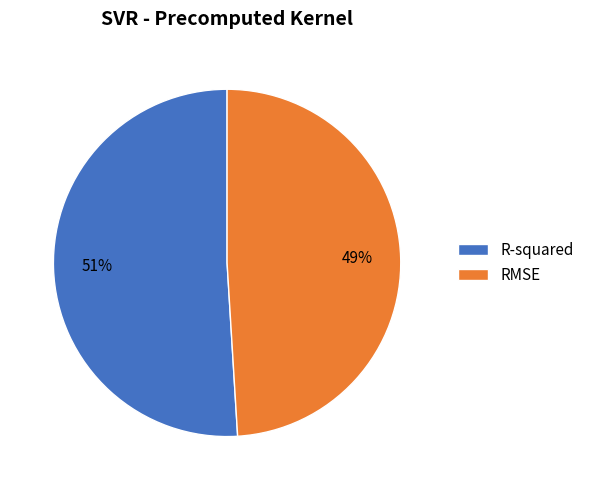

Count the number of slices in the pie.

2